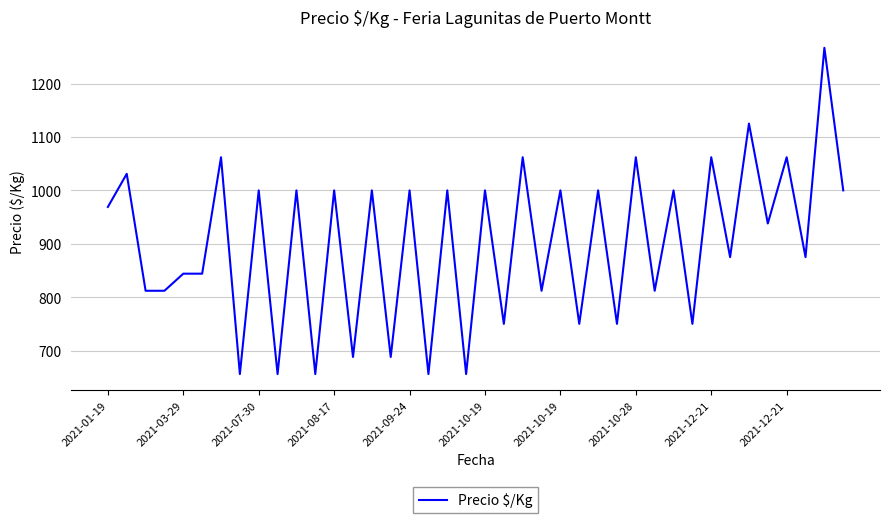

What is the maximum value shown in the chart?

1267